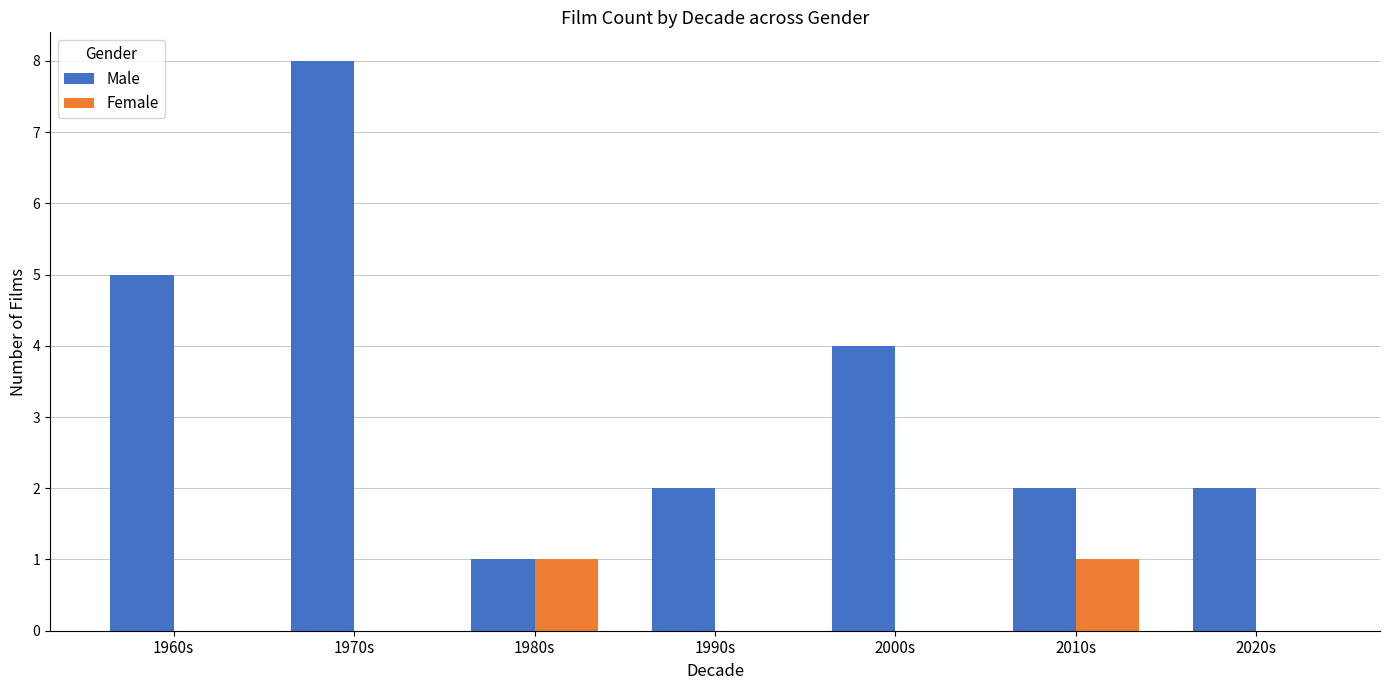

Which series changed the most between 1970s and 2020s?

Male